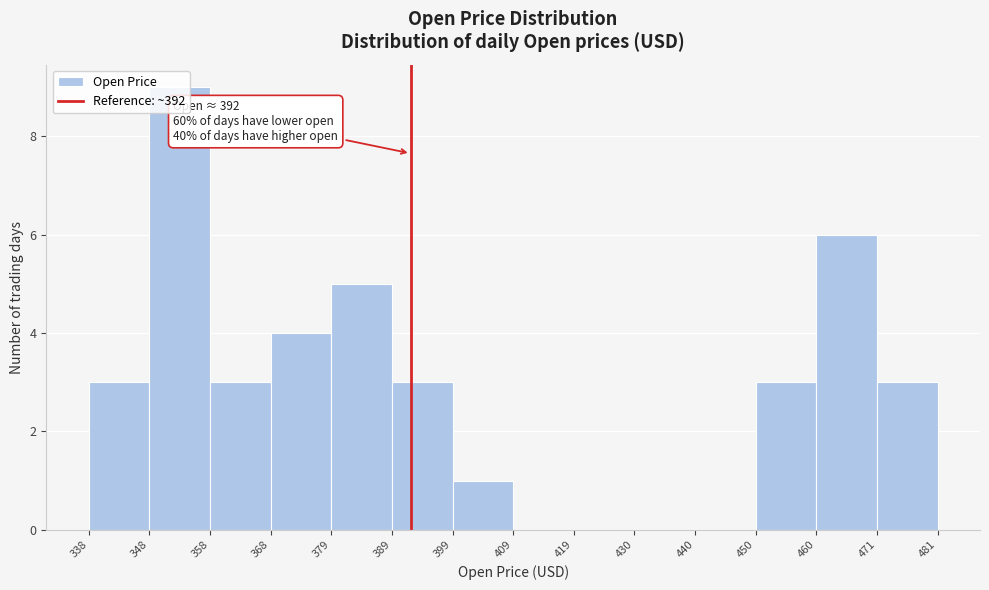

Over which range of the x-axis is the bar tallest?

348 to 358